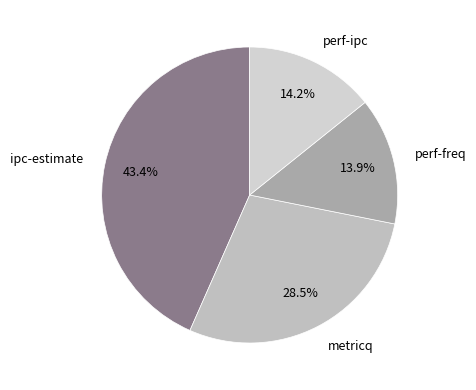

To the nearest percent, what percentage of the pie is perf-ipc?

14%